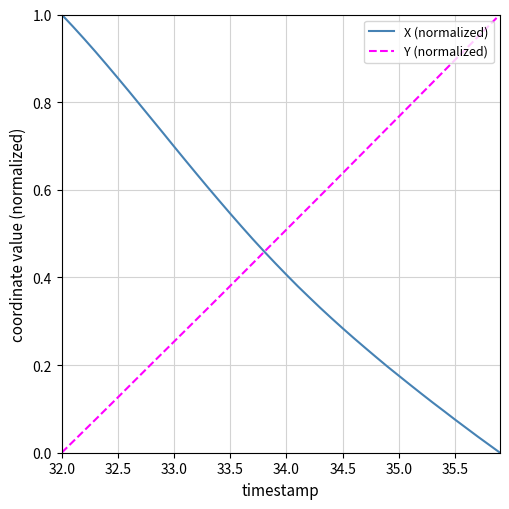

Does the chart have visible grid lines?

Yes